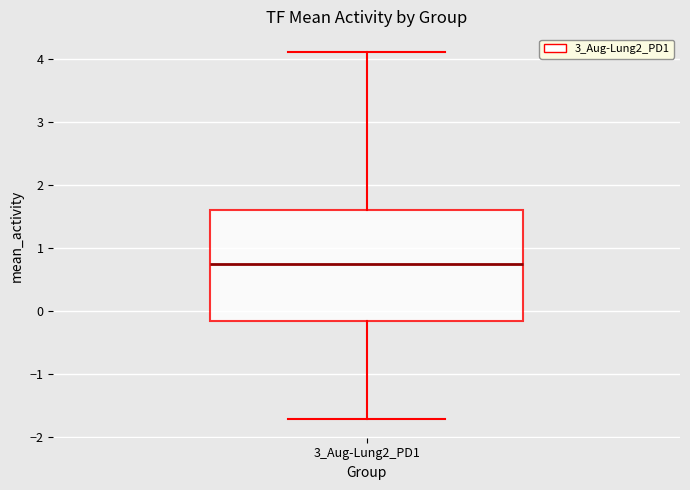

Where does the median line of the box for 3_Aug-Lung2_PD1 sit on the y-axis? The values are not printed on the chart, so give them approximately, as read against the axis.

0.8